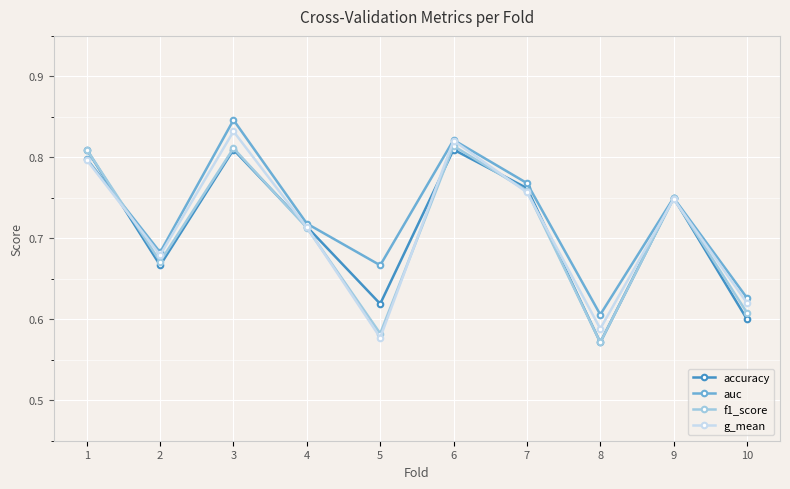

The value of f1_score at 10 is 0.4. True or false?

False